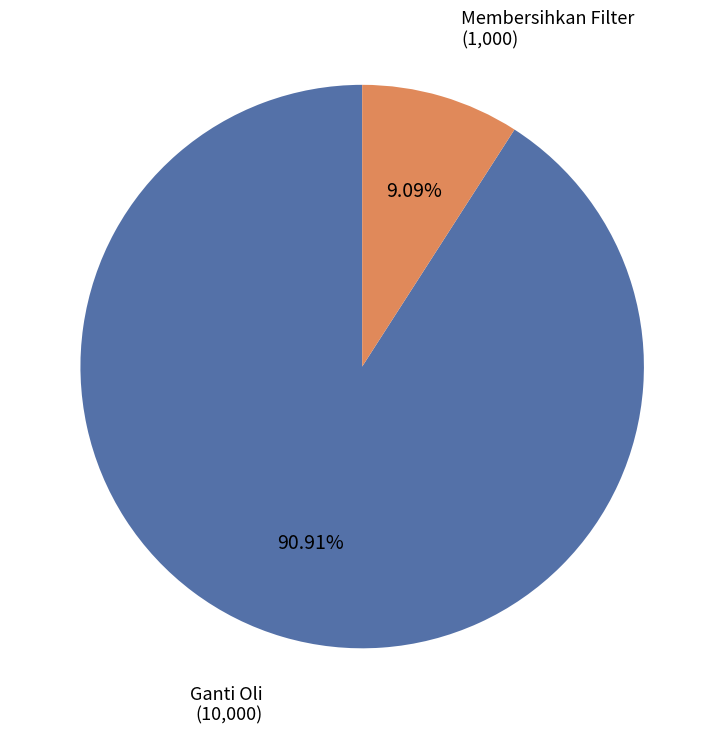

How many slices are in this pie chart?

2